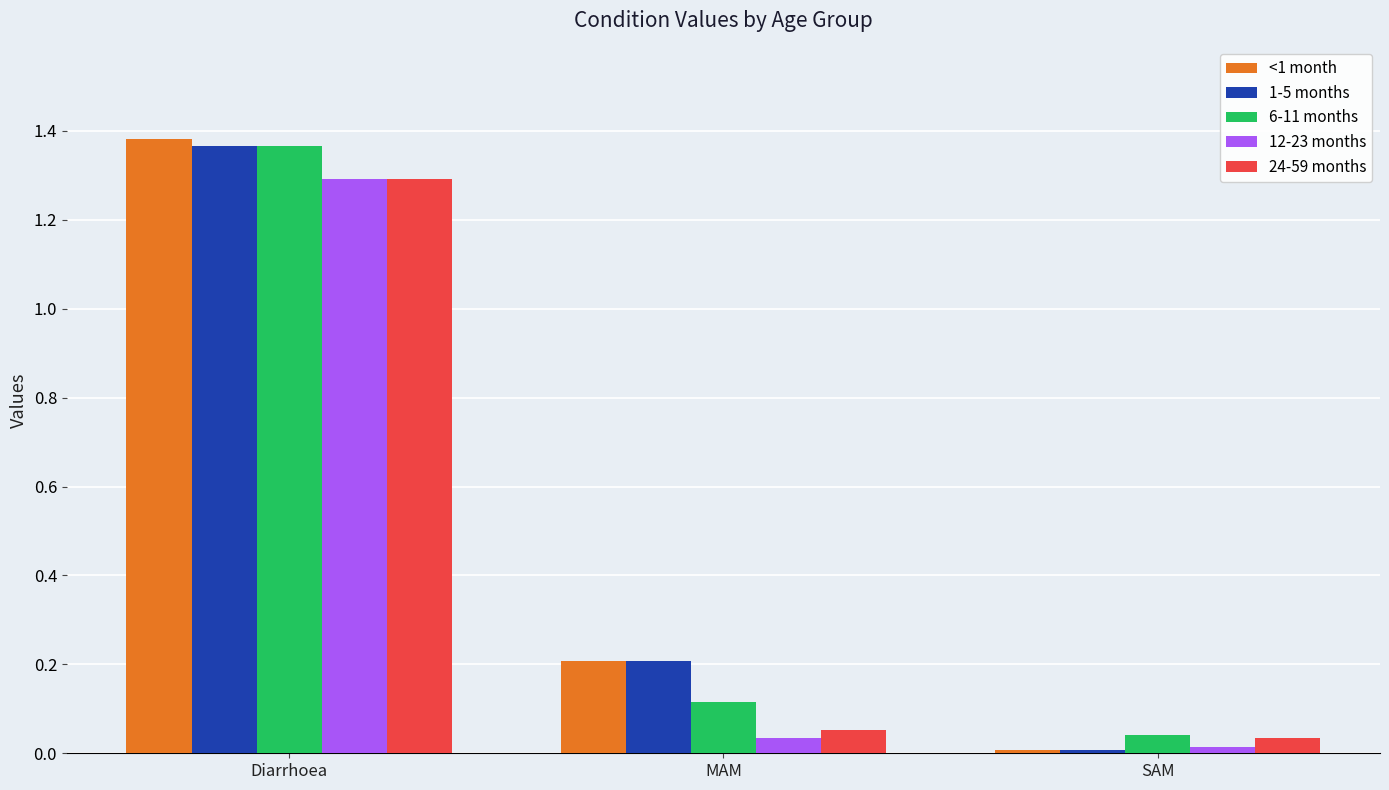

True or false: <1 month has a value of 0.2 at MAM.

True